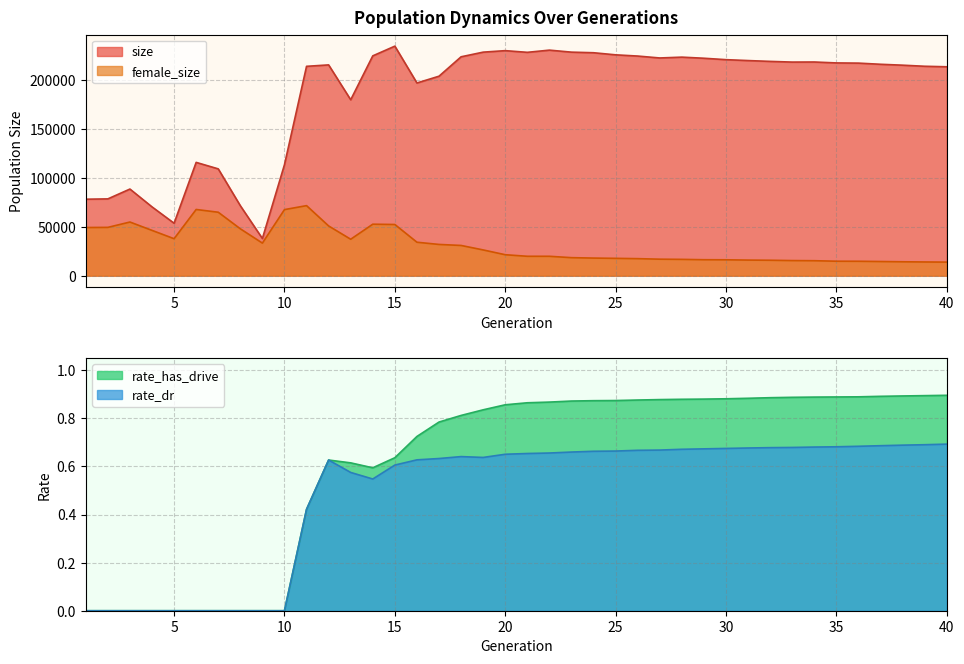

Which category has the lowest value across all series?

1